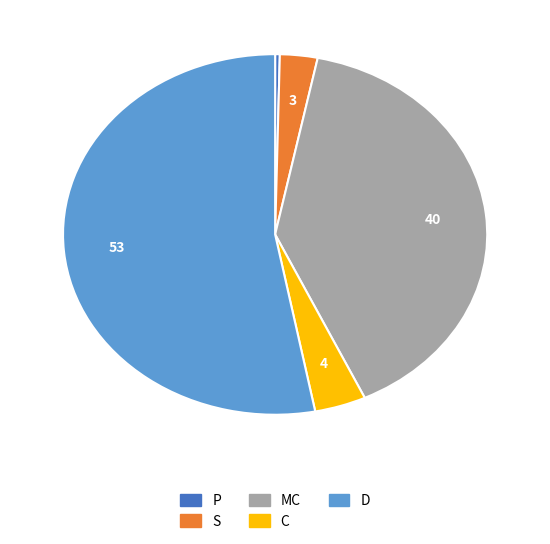

Which slice is the largest?

D